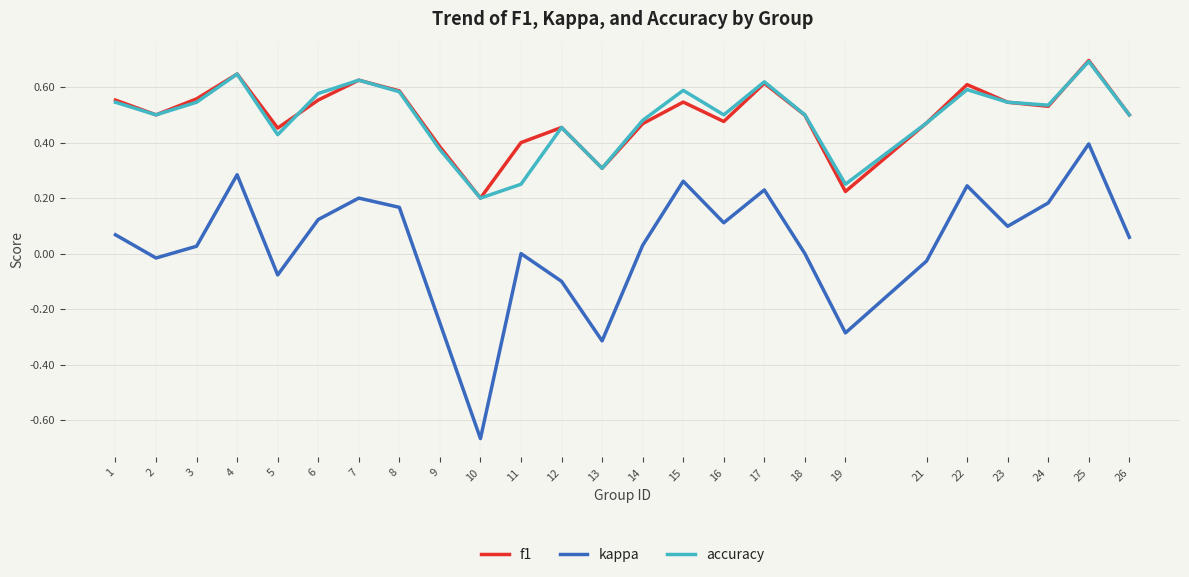

What are all the series names shown in the legend?

f1, kappa, accuracy